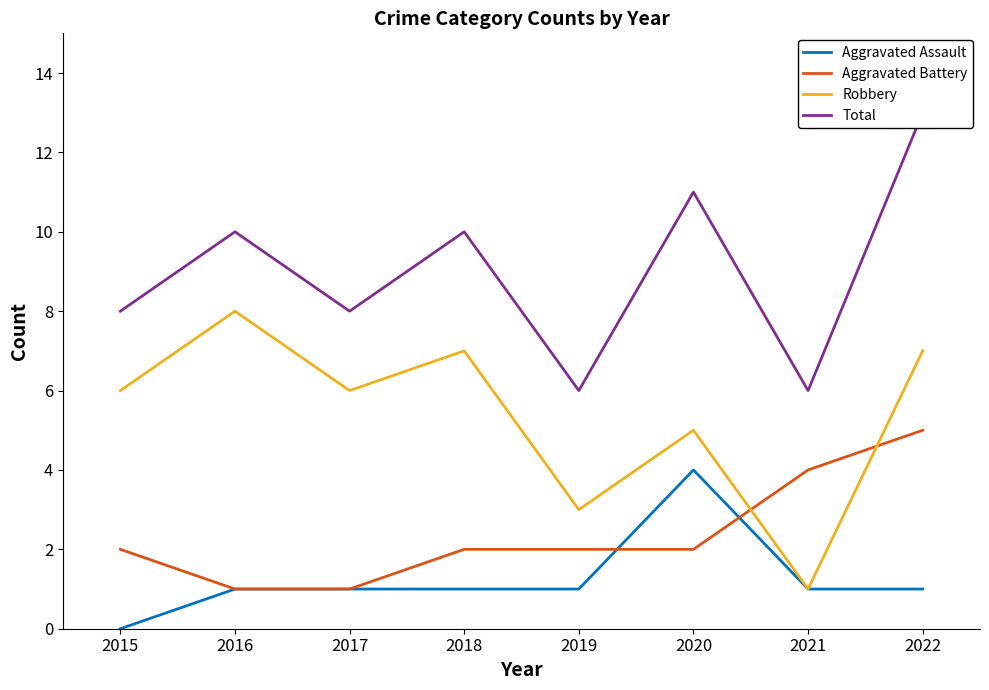

What are all the series names shown in the legend?

Aggravated Assault, Aggravated Battery, Robbery, Total